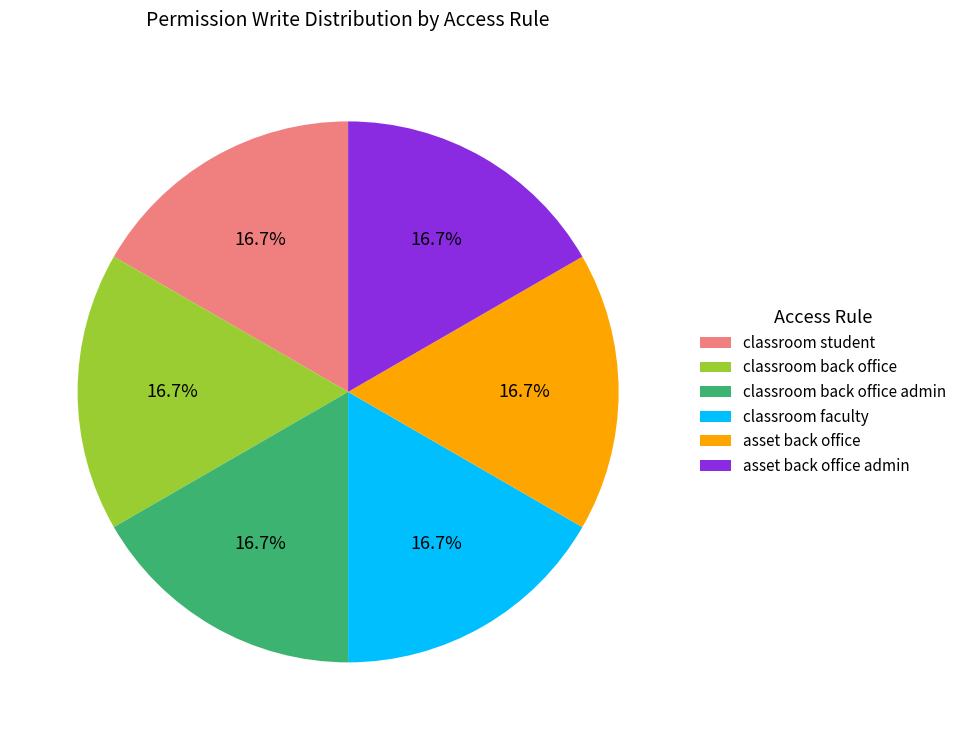

Does asset back office account for over 50% of the chart?

No